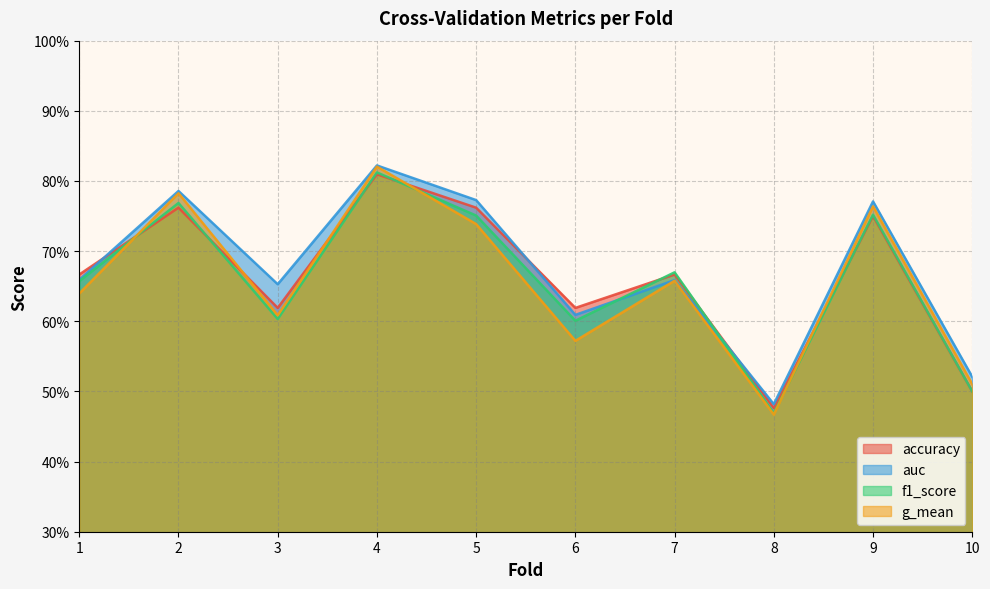

Which has a higher value, 1 or 10?

1